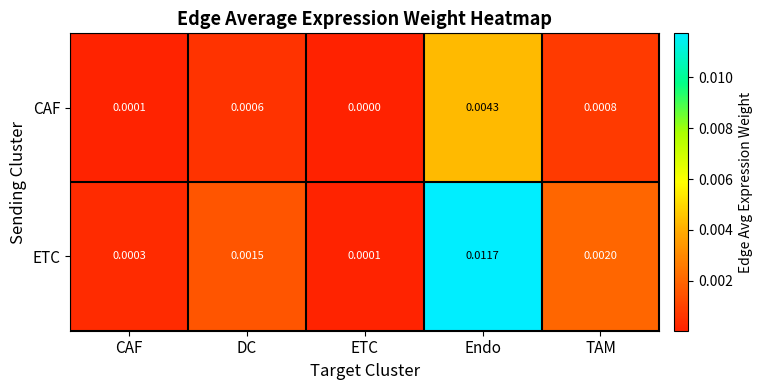

Rank the series by their maximum value, from lowest to highest.

CAF, ETC